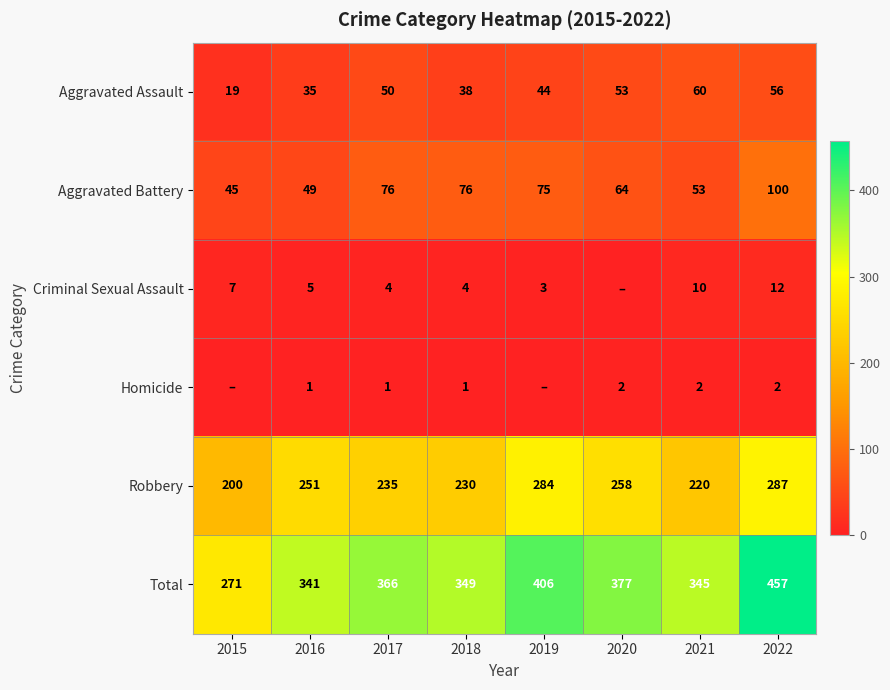

What is the spread (max minus min) of values at 2015?

271